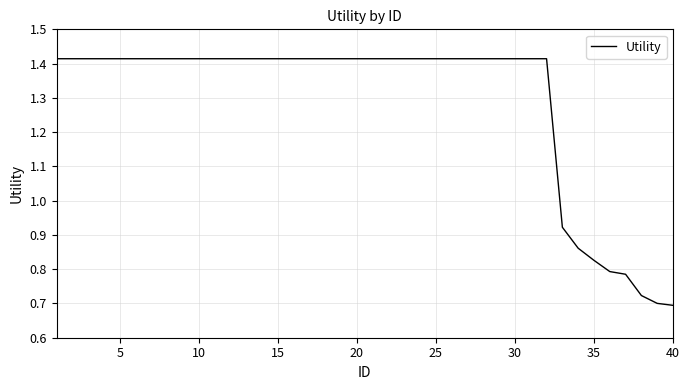

Does the chart display data point markers on the line(s)?

No